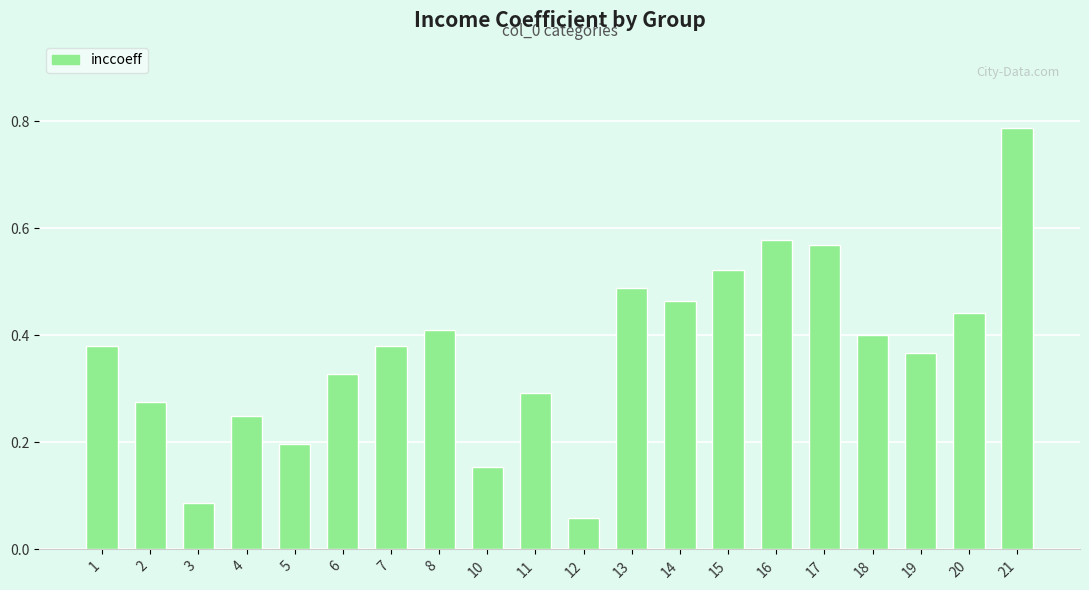

True or false: the data shows 0.3 at 2.

True